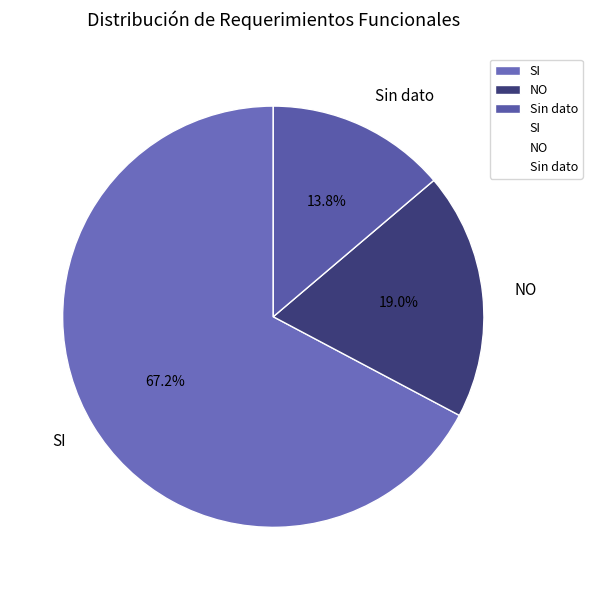

What percentage is NOT represented by NO?

81.0%